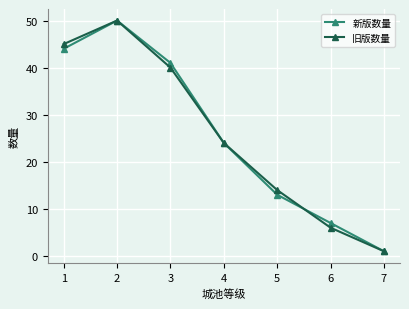

Reading left to right, transcribe all the data shown in this chart.

新版数量: 1=44	2=50	3=41	4=24	5=13	6=7	7=1
旧版数量: 1=45	2=50	3=40	4=24	5=14	6=6	7=1